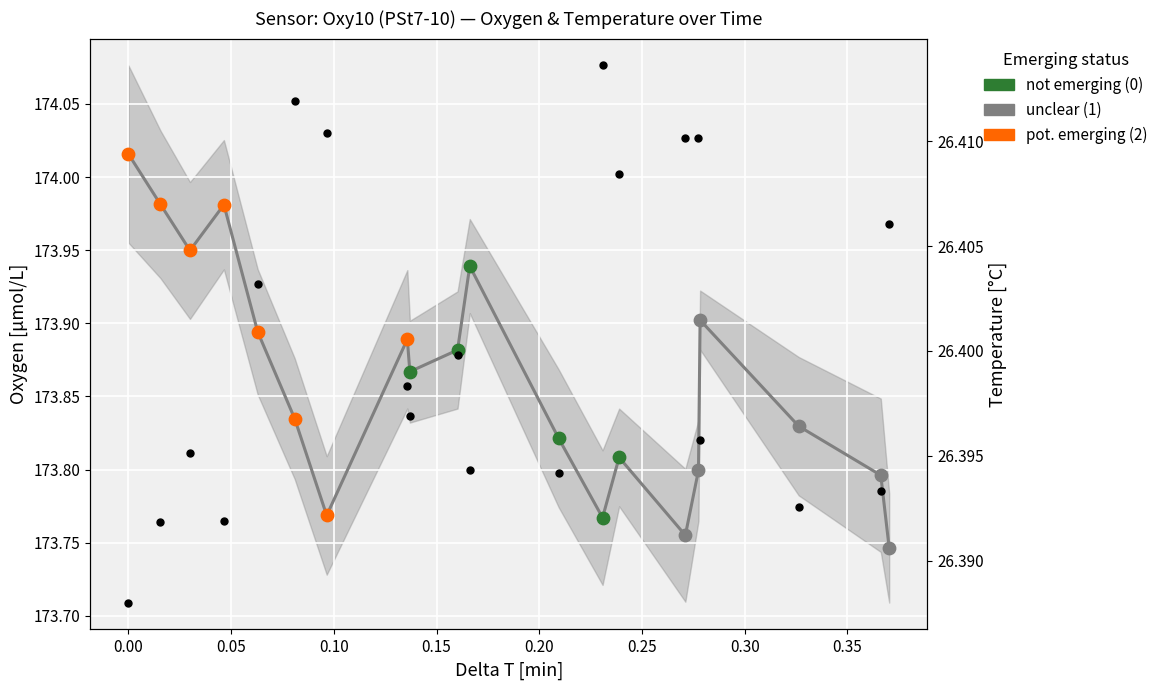

Which series has the largest total across all categories?

Oxygen